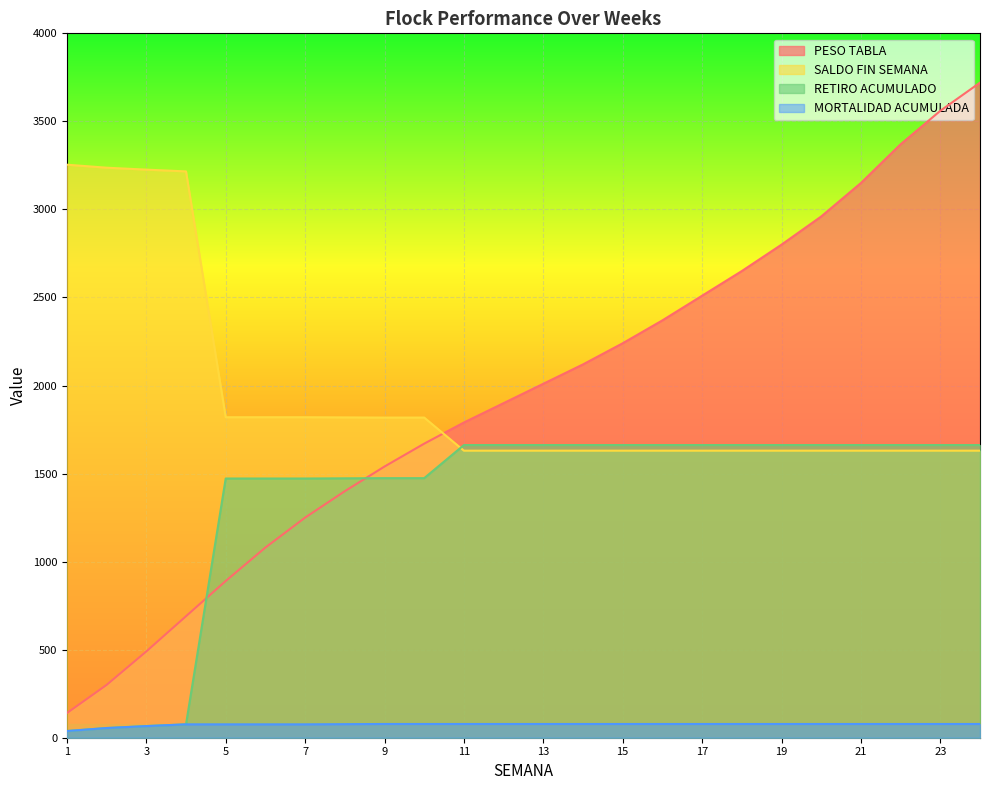

At which category is the sum across all series the highest?

24